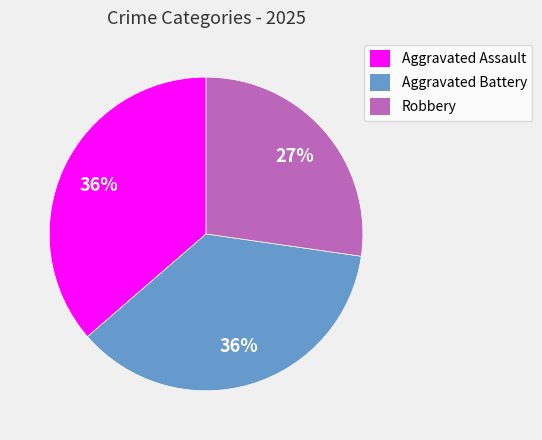

To the nearest percent, what portion does Aggravated Battery represent?

36%